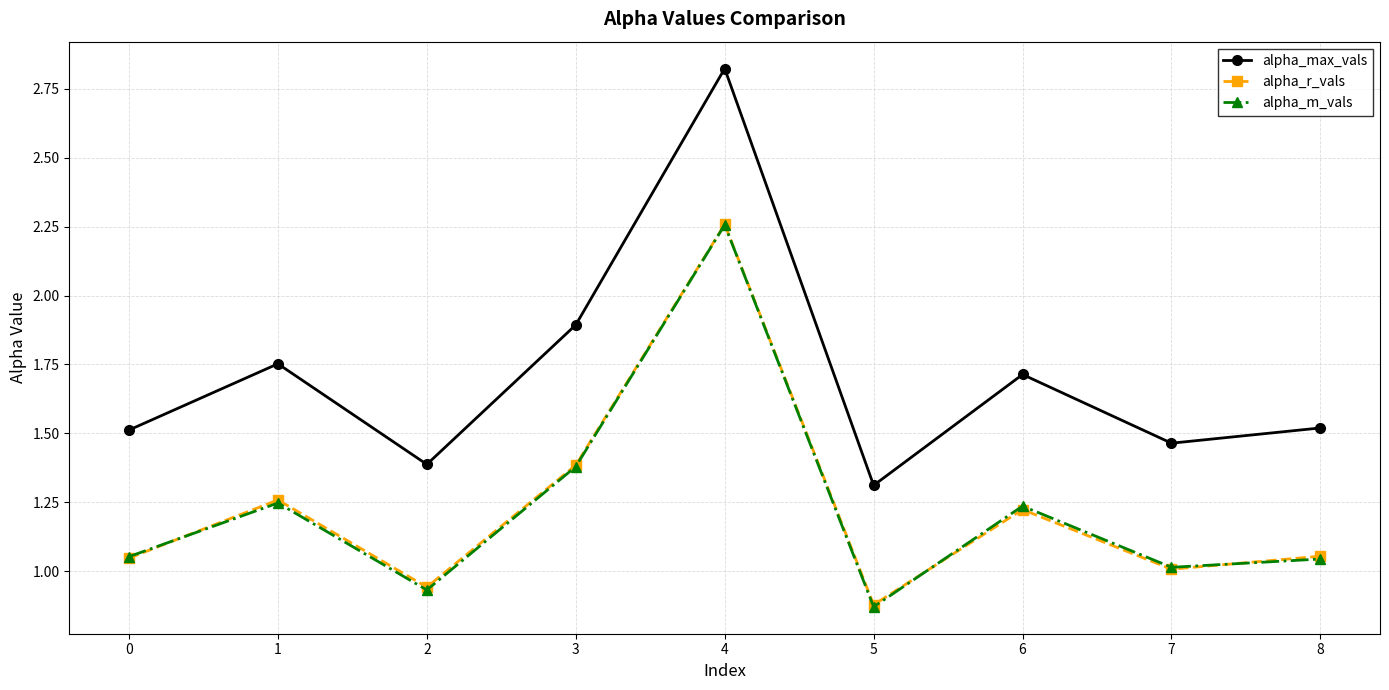

Count the number of categories in the chart.

9